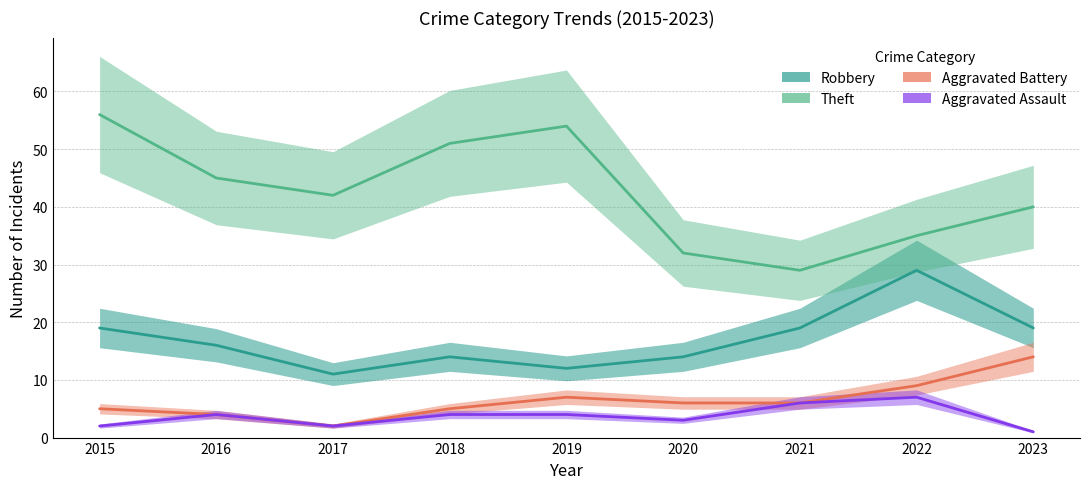

True or false: Aggravated Battery and Robbery intersect in this chart.

False